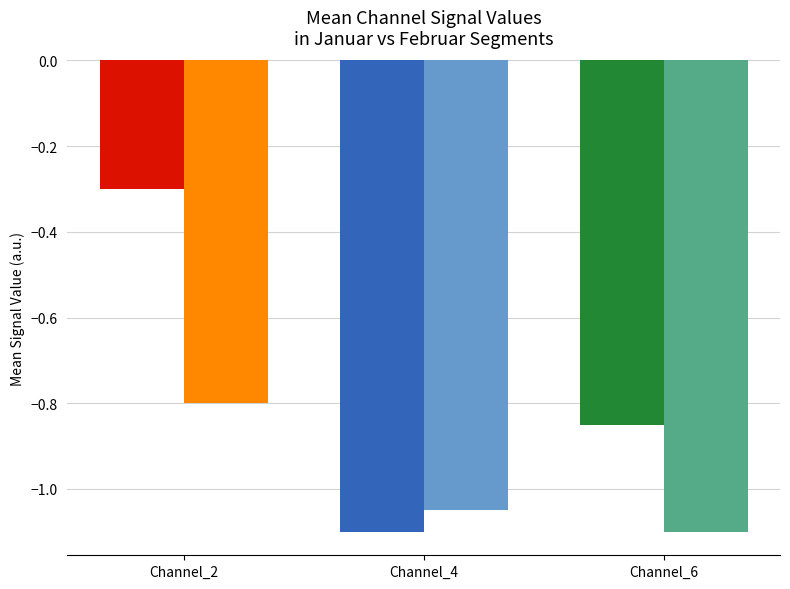

What is the difference between the highest and lowest values at Channel_2?

0.5